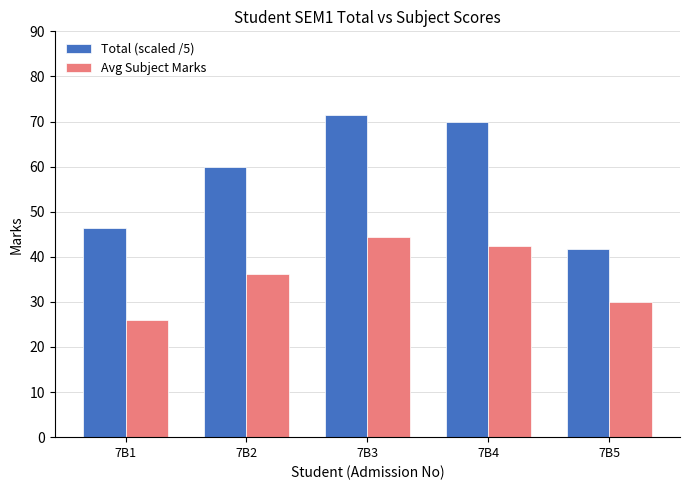

What is the sum of all Avg Subject Marks values?

179.1